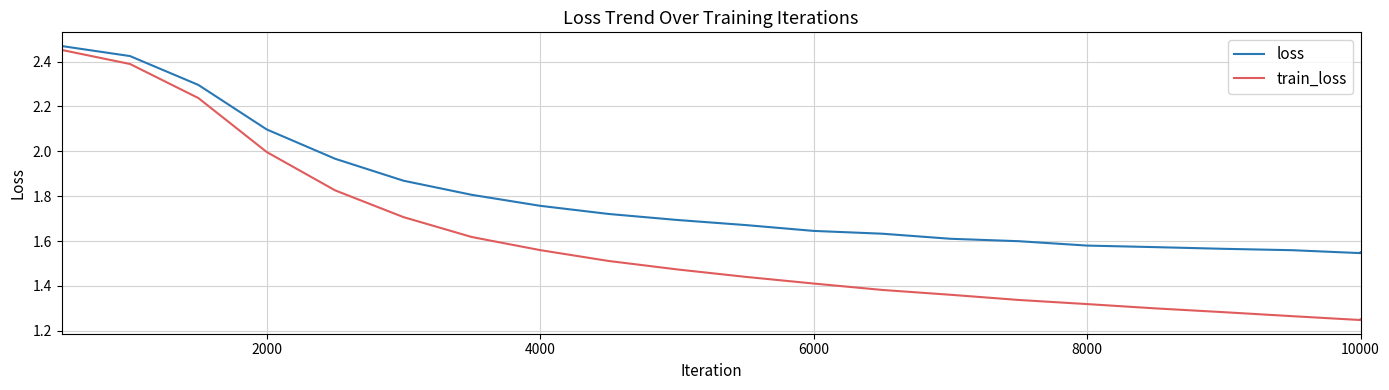

How many lines are shown in the chart?

2